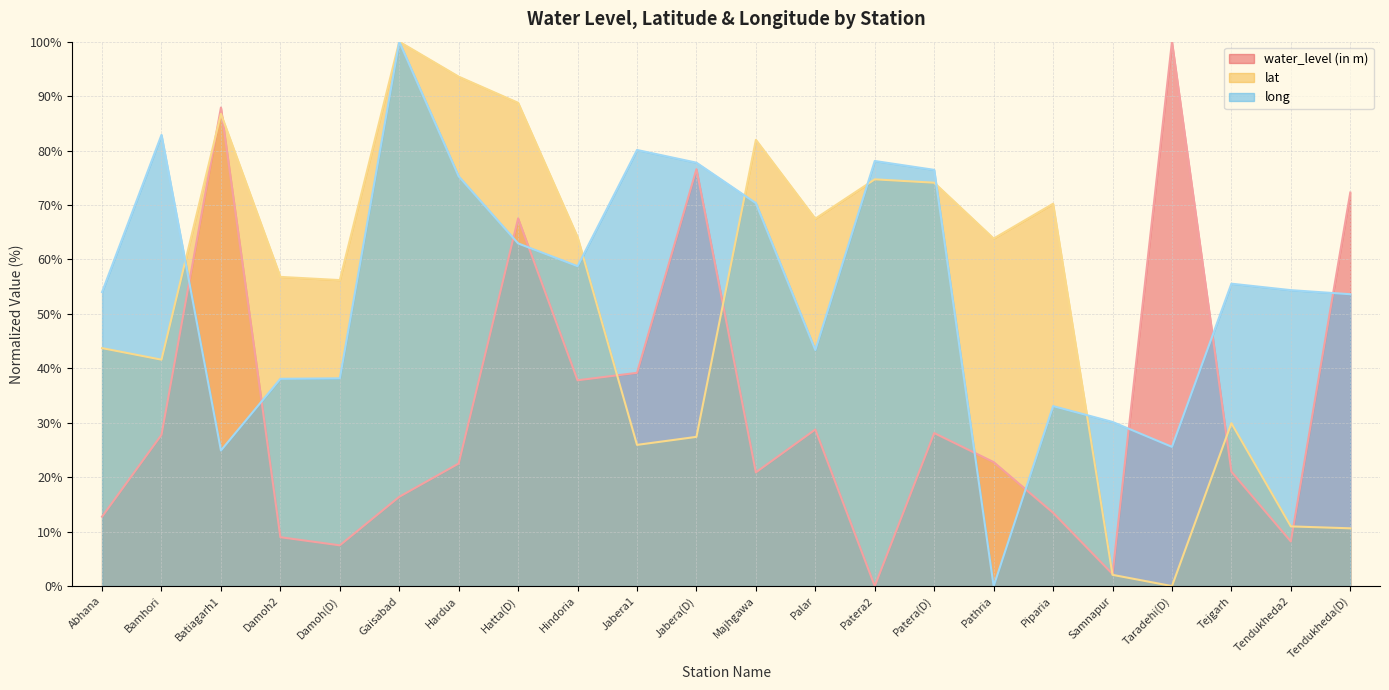

True or false: lat has a value of 25.9 at Jabera1.

True